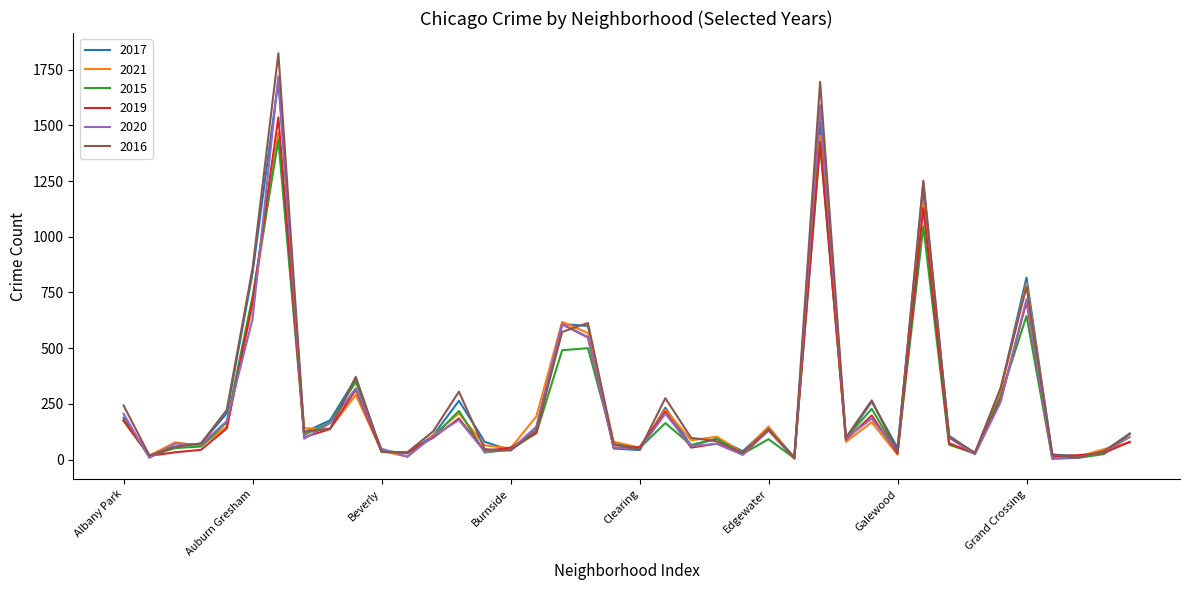

What are all the series names shown in the legend?

2017, 2021, 2015, 2019, 2020, 2016